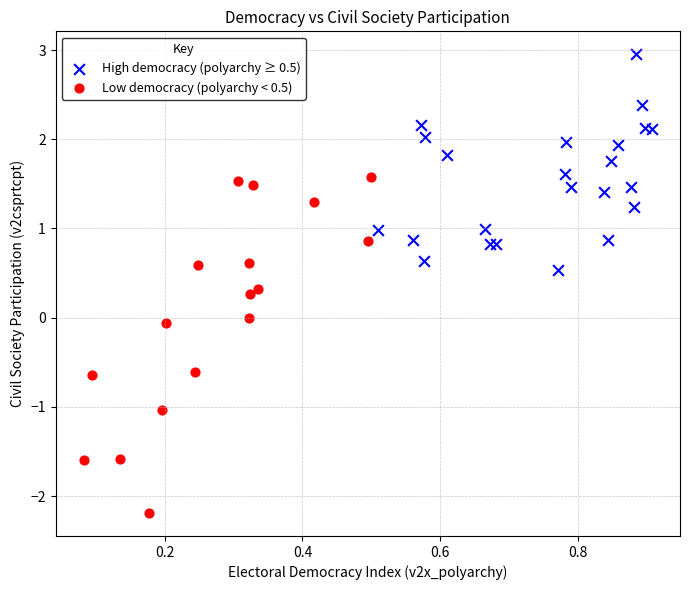

Which series reaches the maximum Y coordinate?

High democracy (polyarchy ≥ 0.5)